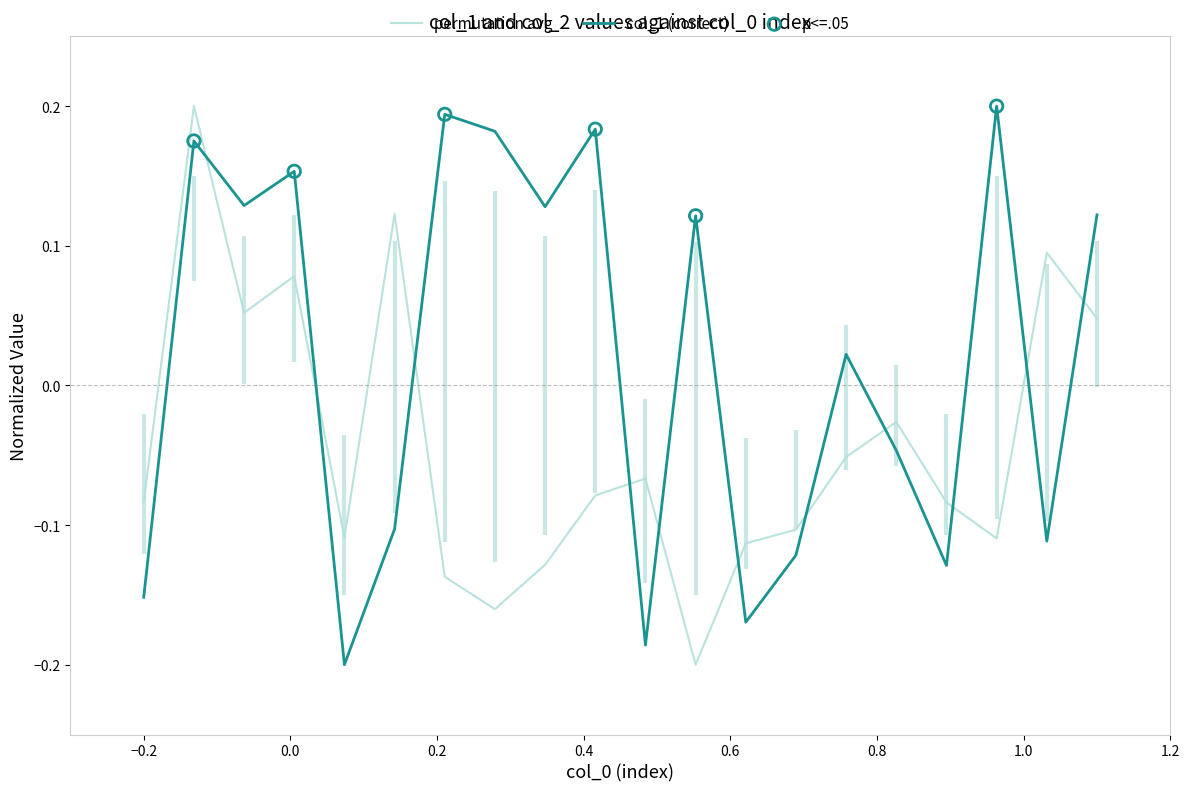

Is the value of permutation avg at 0.0 greater than the value of col_1 (correct) at 1.2?

No